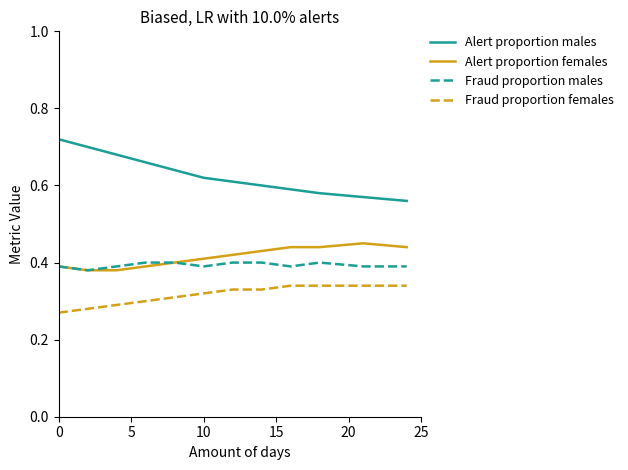

Which series has the largest total across all categories?

Alert proportion males